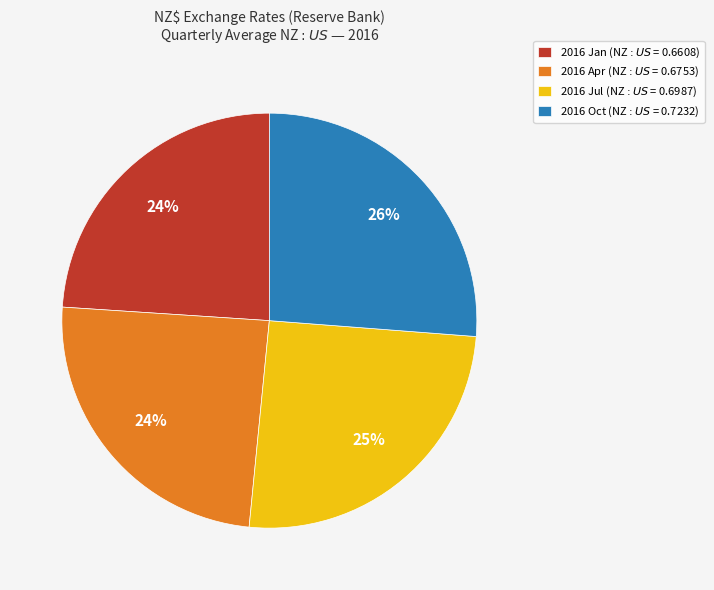

Does any single category account for the majority?

No